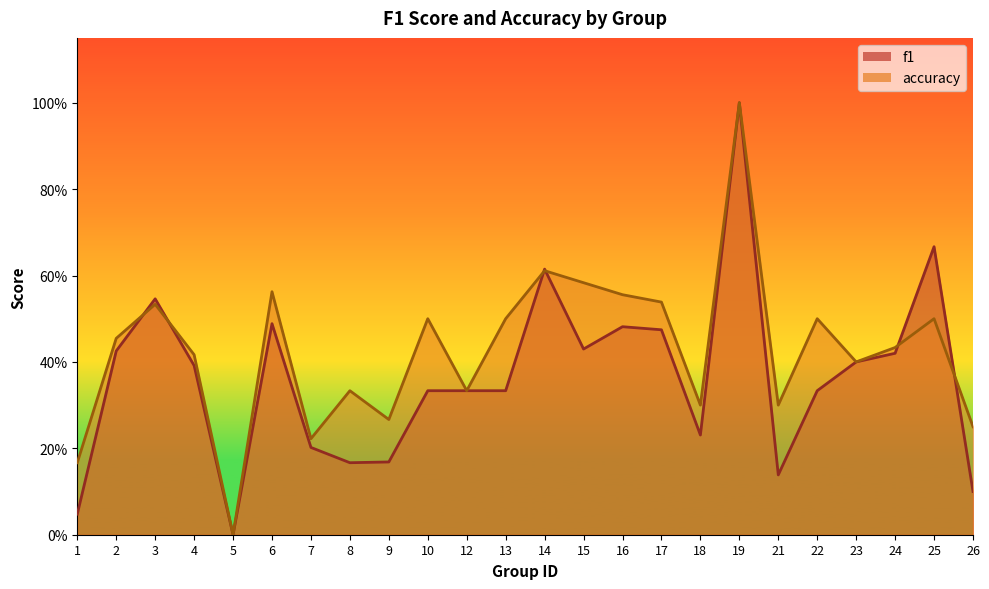

True or false: accuracy has a value of 0.3 at 21.

True